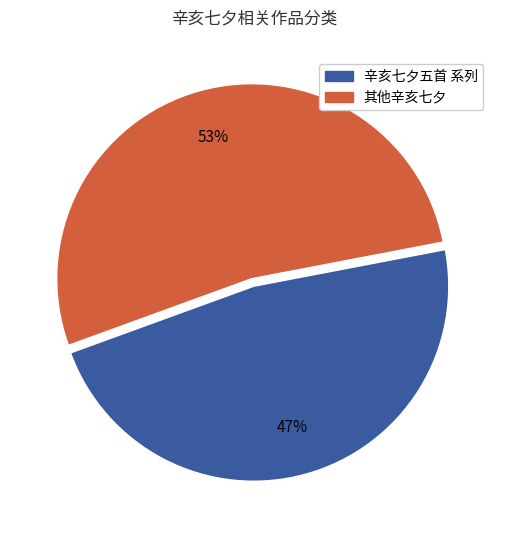

The 辛亥七夕五首 系列 slice represents 47% of the pie. True or false?

True